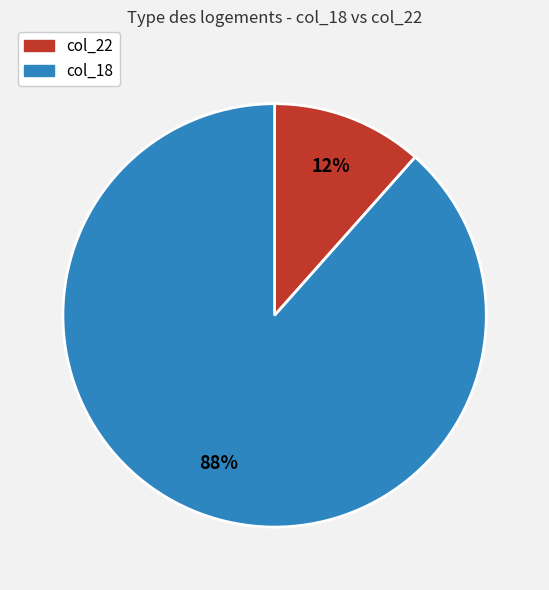

Is there any slice that represents more than half of the pie?

Yes